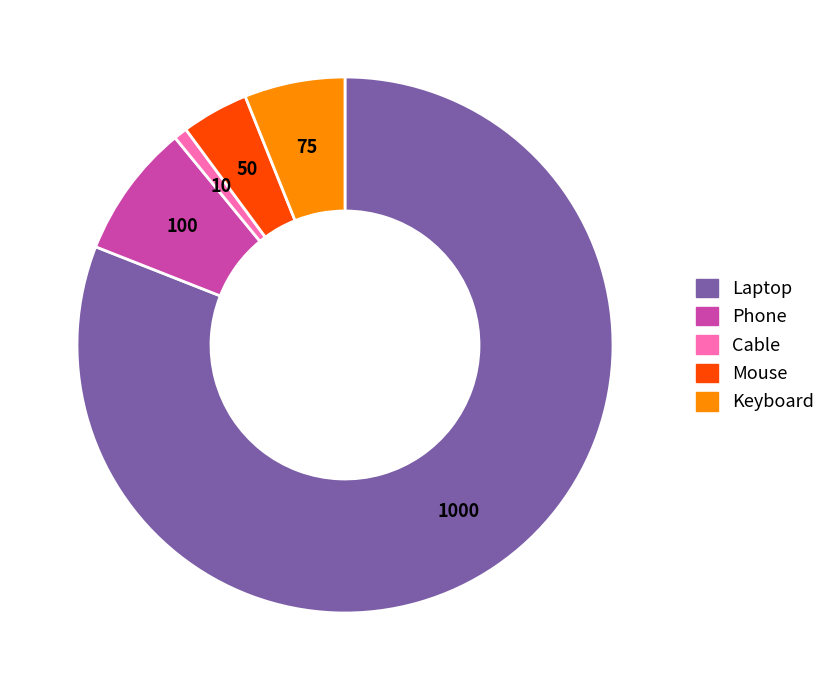

Which category has the biggest portion of the pie?

Laptop